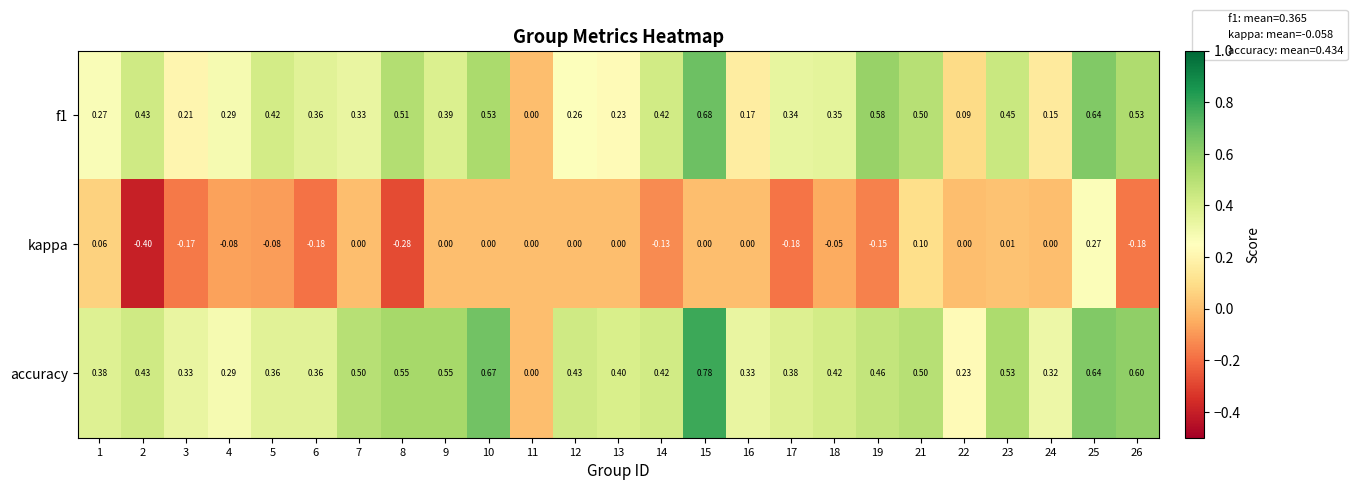

Which series has the largest range (max minus min)?

accuracy